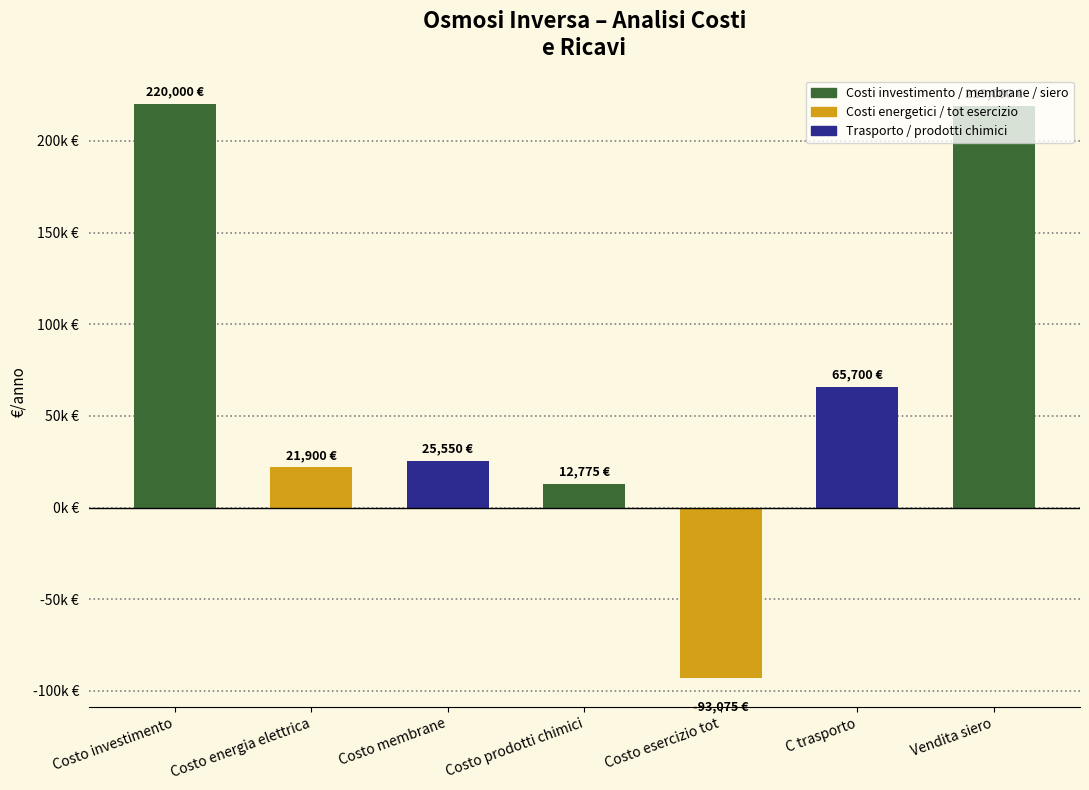

What position from the right is Costo prodotti chimici?

4